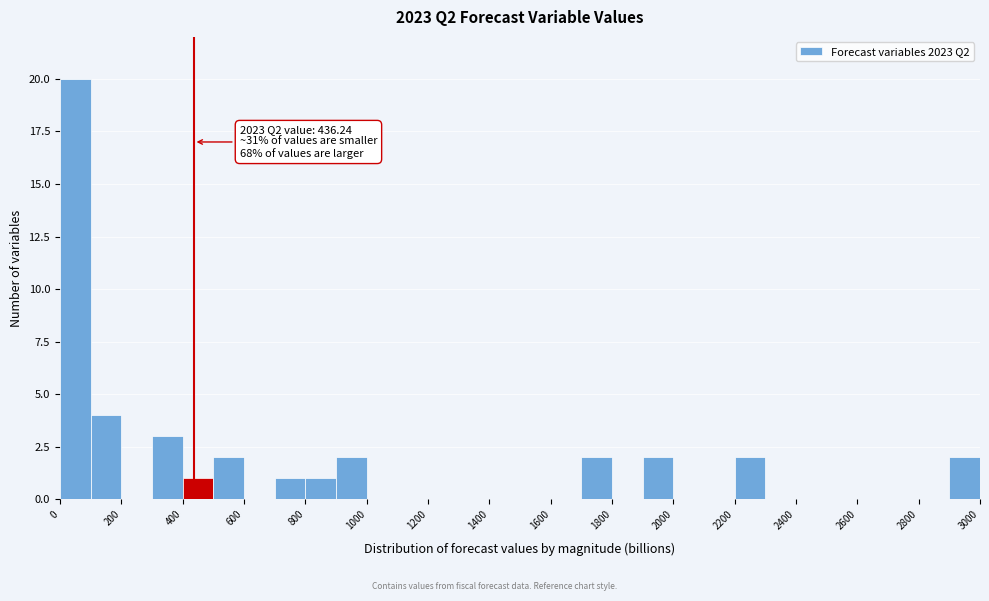

Over which range of the x-axis is the bar tallest?

0 to 100